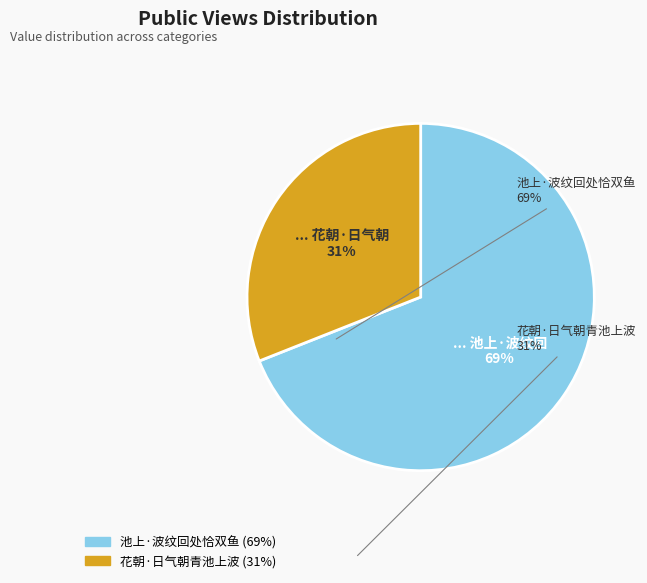

Approximately how many times larger is the value at 花朝·日气朝青池上波 compared to 池上·波纹回处恰双鱼?

0.4